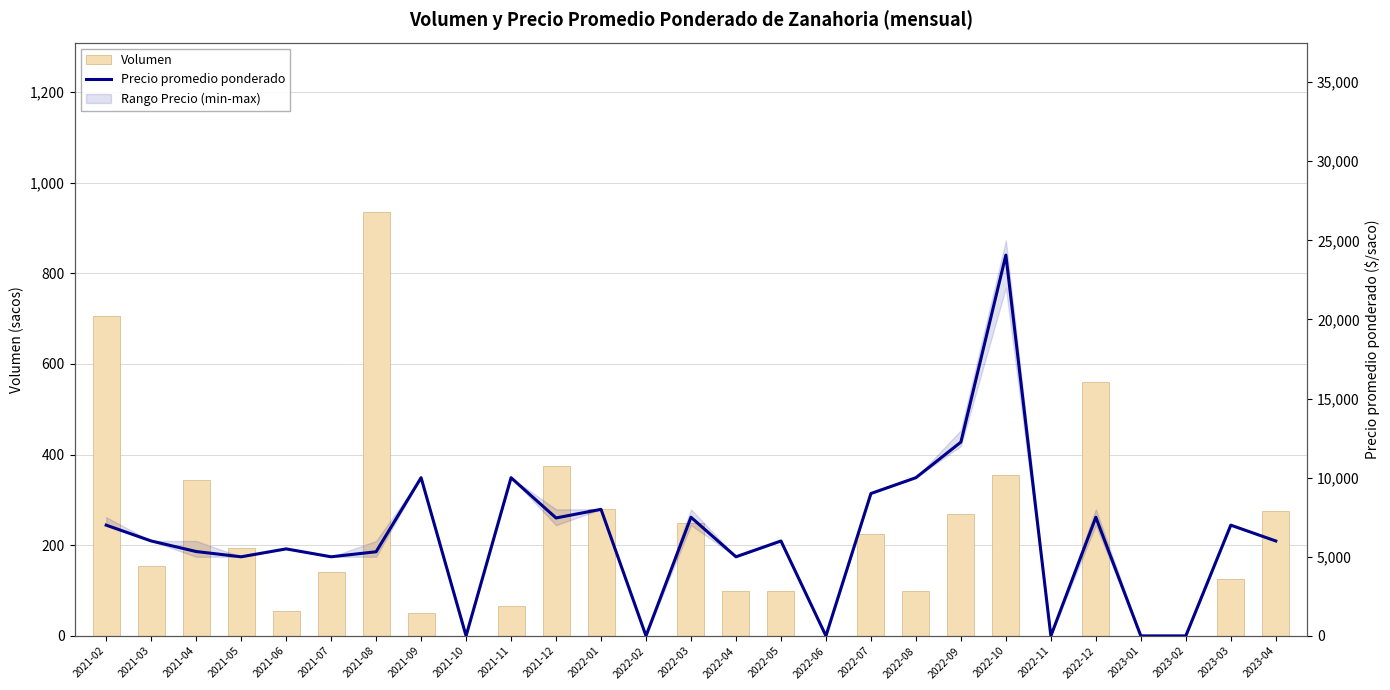

How many data points in Volumen are above 140?

13